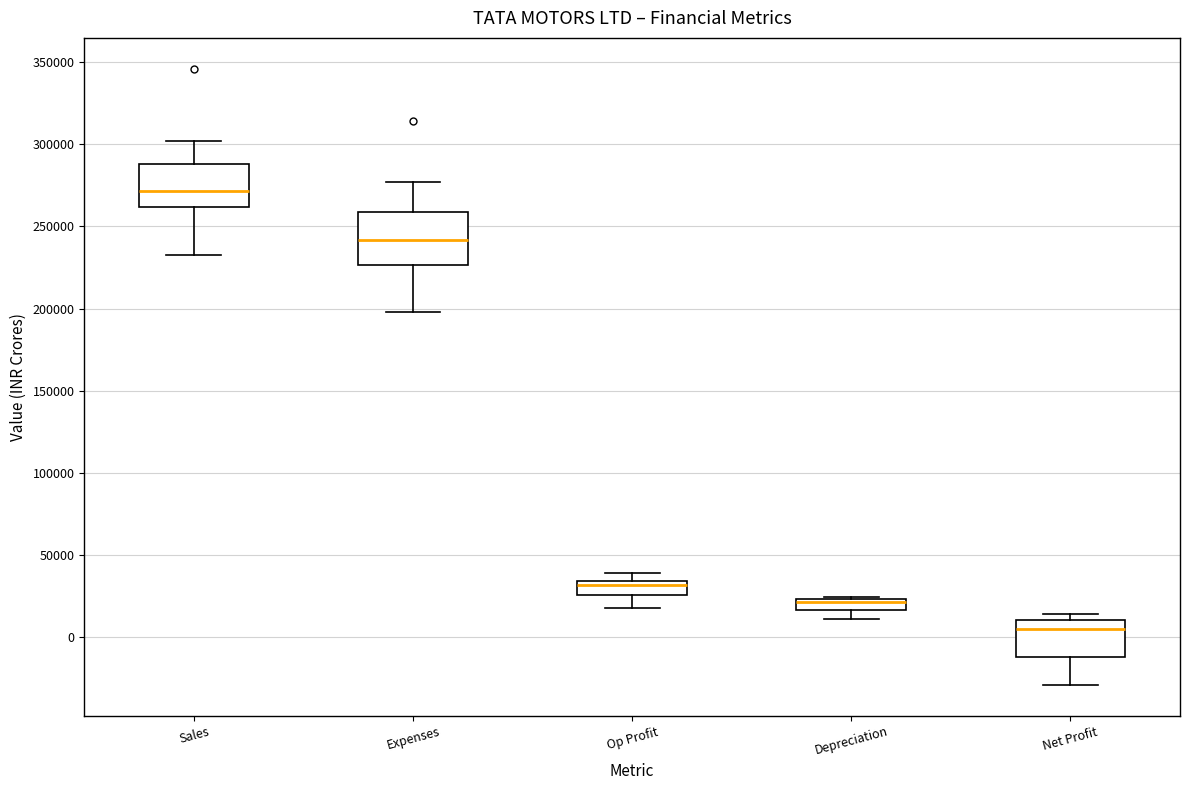

Comparing the boxes themselves (not the whiskers), which one is the tallest?

Expenses